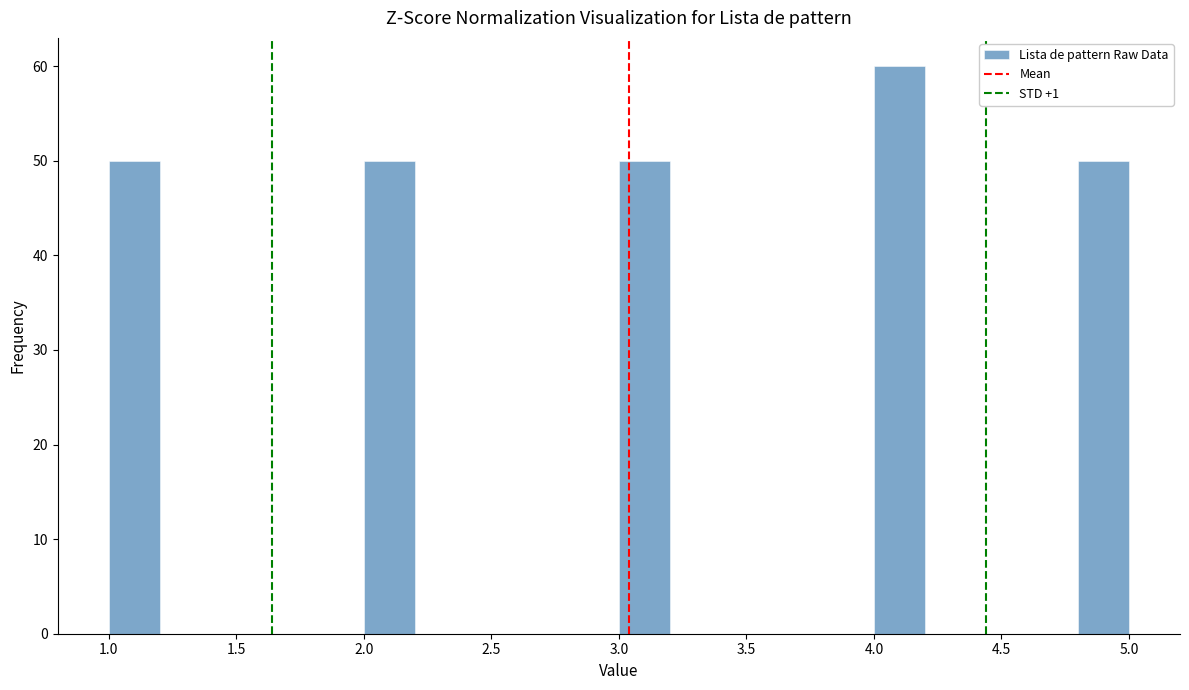

Reading left to right, transcribe this chart: for each bar, give the range it covers on the x-axis and its height. The values are not printed on the chart, so give them approximately, as read against the axis.

1.0 to 1.2: 50
1.2 to 1.4: 0
1.4 to 1.6: 0
1.6 to 1.8: 0
1.8 to 2.0: 0
2.0 to 2.2: 50
2.2 to 2.4: 0
2.4 to 2.6: 0
2.6 to 2.8: 0
2.8 to 3.0: 0
3.0 to 3.2: 50
3.2 to 3.4: 0
3.4 to 3.6: 0
3.6 to 3.8: 0
3.8 to 4.0: 0
4.0 to 4.2: 60
4.2 to 4.4: 0
4.4 to 4.6: 0
4.6 to 4.8: 0
4.8 to 5.0: 50